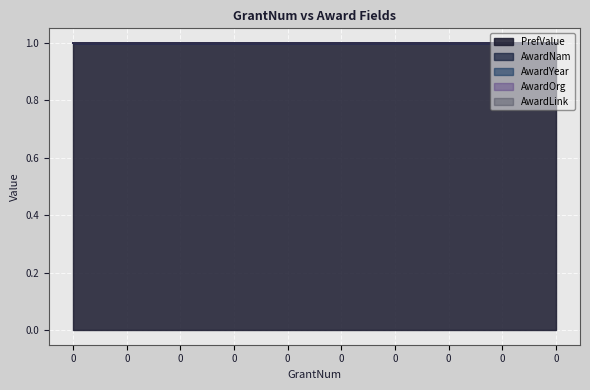

Which series changed the most between 0 and 0?

PrefValue